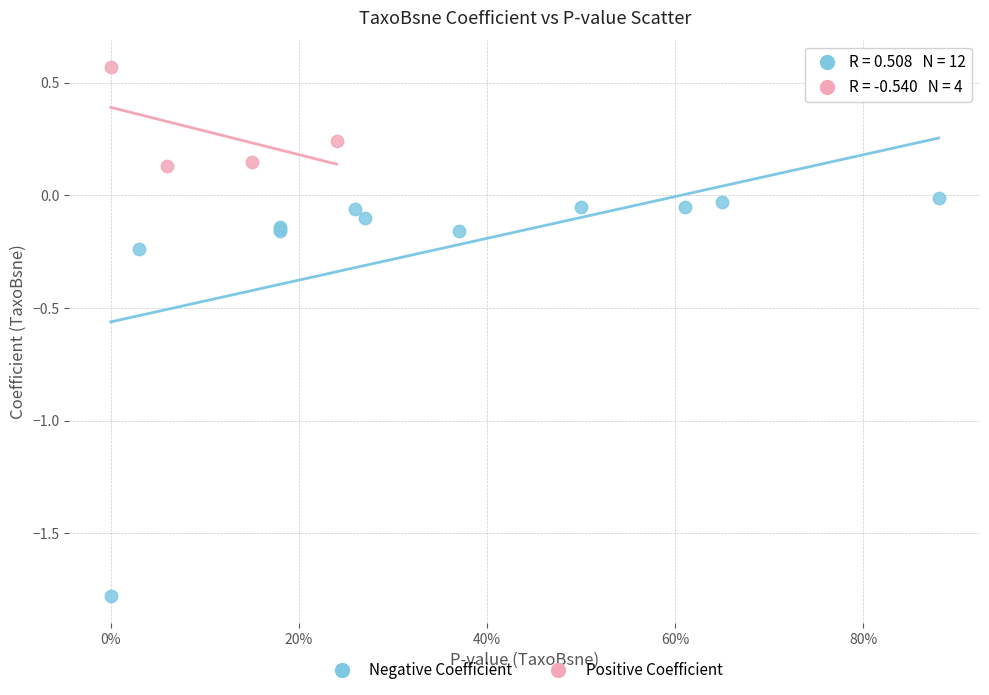

Which series has the largest Y range (max minus min)?

Negative Coefficient